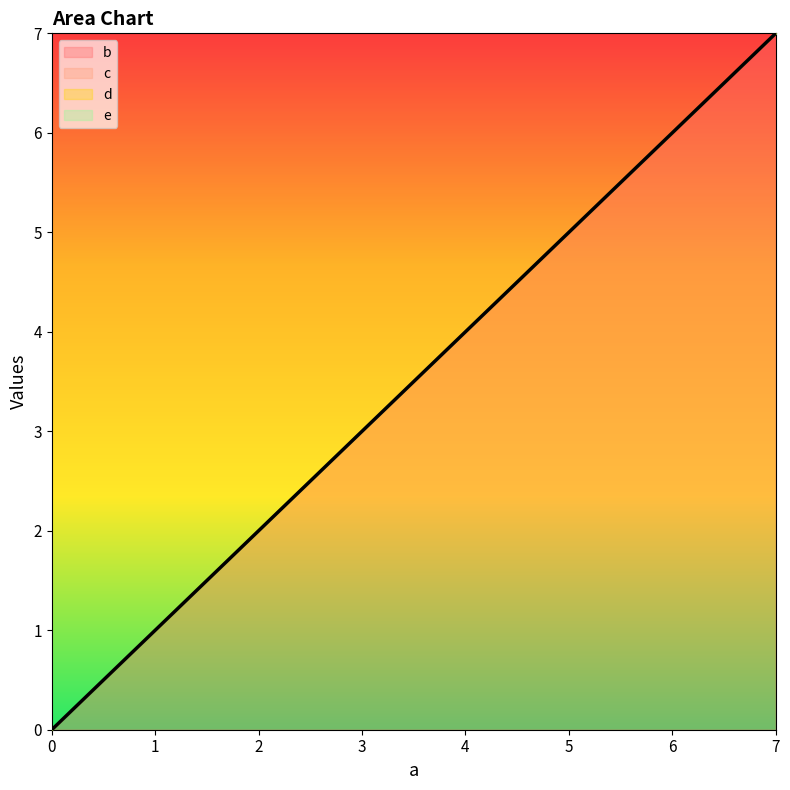

What is the total value across all series at 4.0?

16